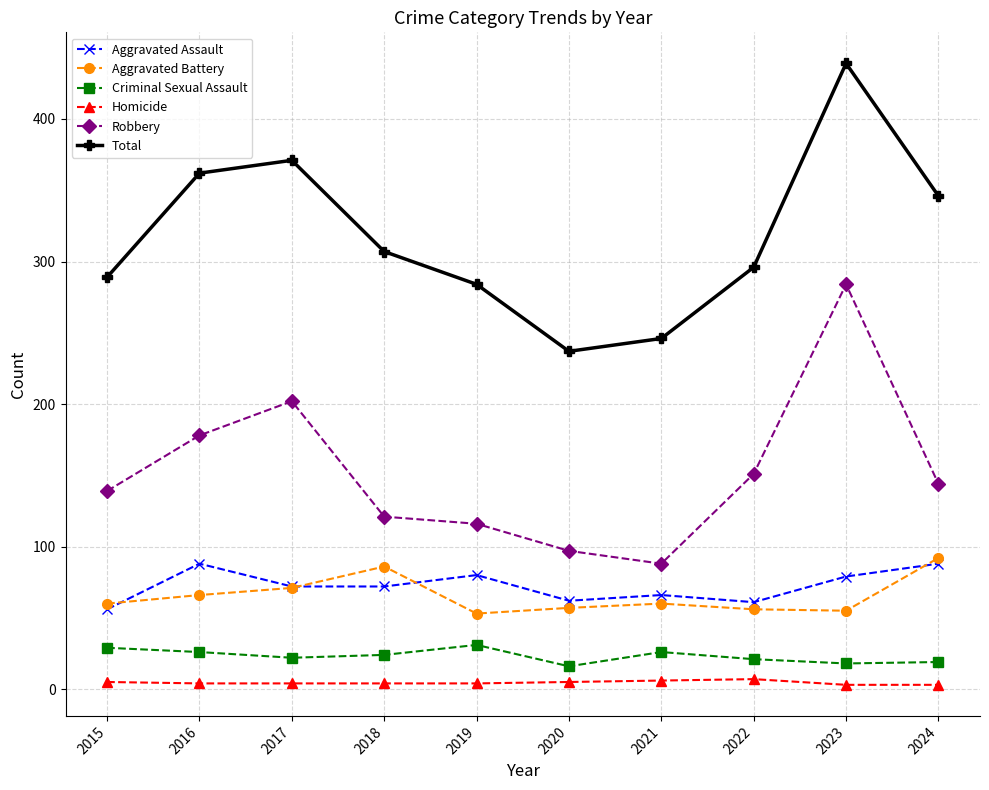

What are all the series names shown in the legend?

Aggravated Assault, Aggravated Battery, Criminal Sexual Assault, Homicide, Robbery, Total